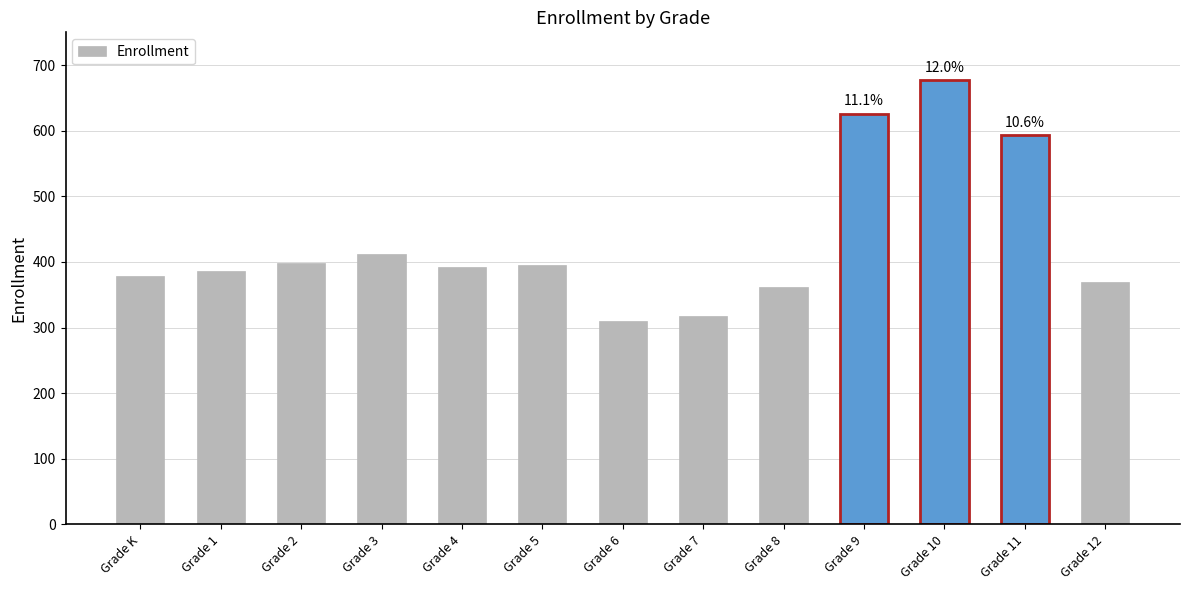

What is the label of the 10th bar from the left?

Grade 9